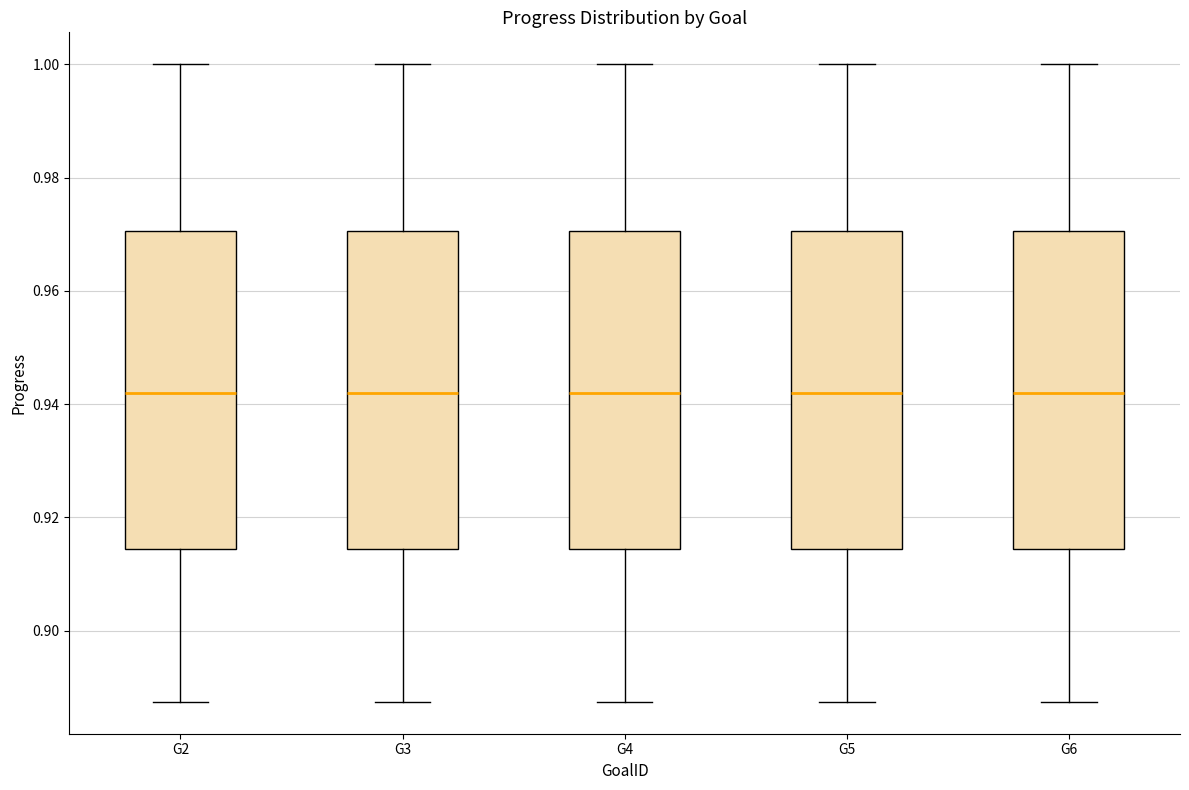

Reading left to right, read every box against the y-axis: the position of its median line, the range the box covers, and the ends of its whiskers. The values are not printed on the chart, so give them approximately, as read against the axis.

G2: median 0.942, box 0.914 to 0.970, whiskers 0.888 to 1.000
G3: median 0.942, box 0.914 to 0.970, whiskers 0.888 to 1.000
G4: median 0.942, box 0.914 to 0.970, whiskers 0.888 to 1.000
G5: median 0.942, box 0.914 to 0.970, whiskers 0.888 to 1.000
G6: median 0.942, box 0.914 to 0.970, whiskers 0.888 to 1.000